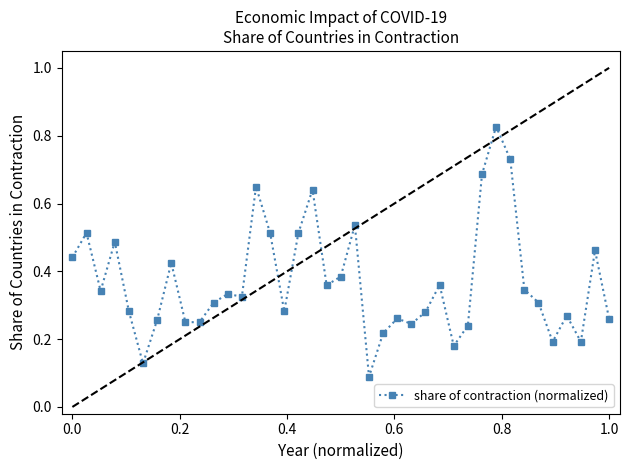

What is the sum of all values?

14.4